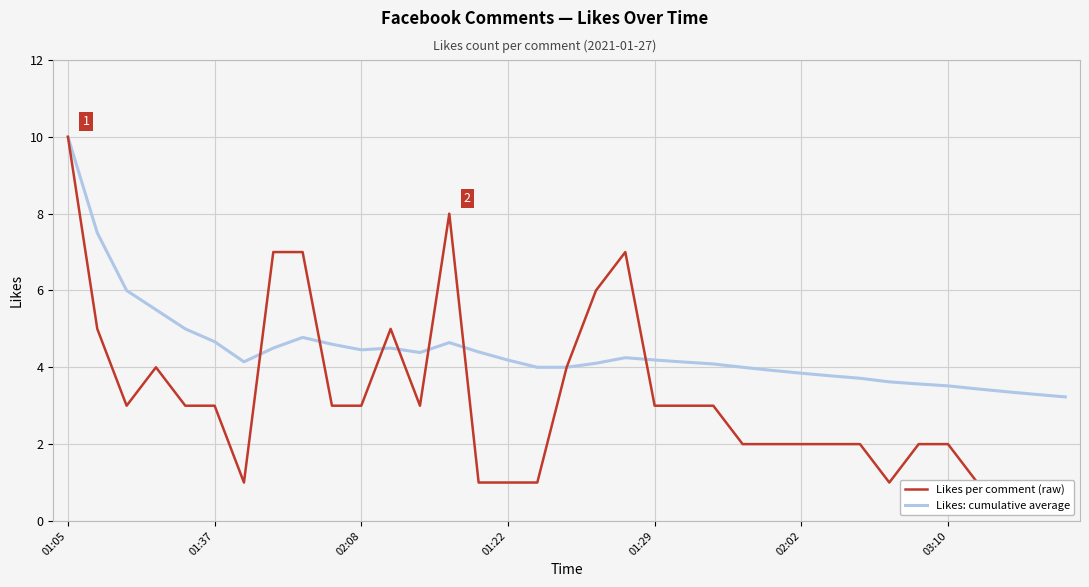

Rank the series at 28 from lowest to highest value.

Likes per comment (raw), Likes: cumulative average